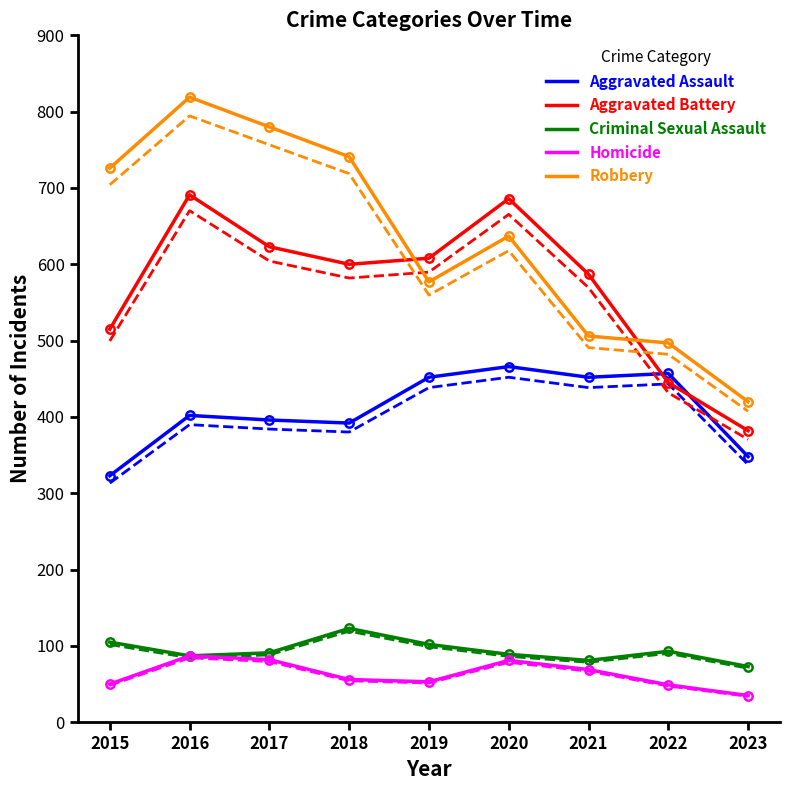

Where is the first local minimum for Robbery?

2019